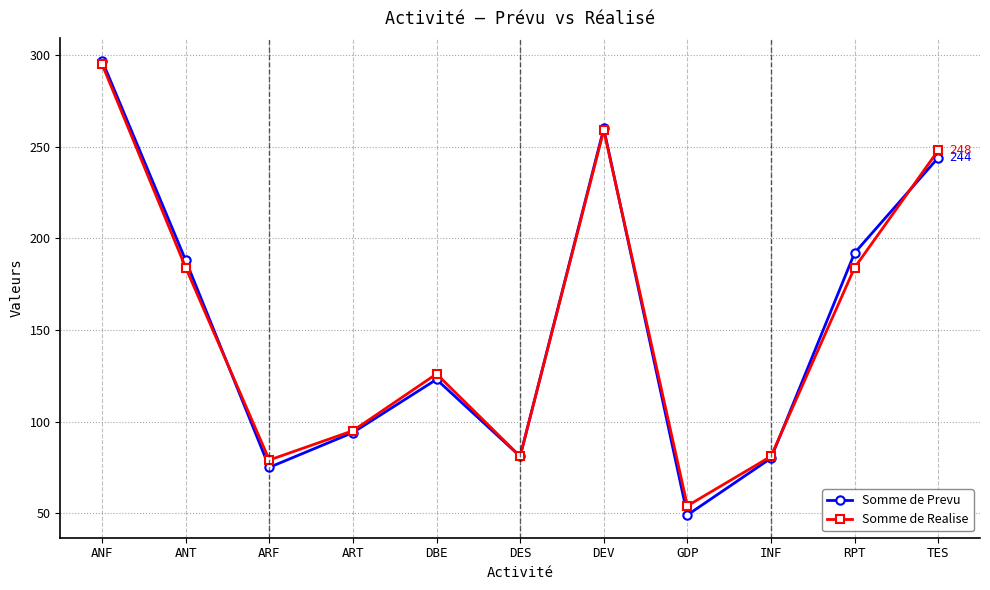

What is the sum of the Somme de Prevu values at ANT and RPT?

380